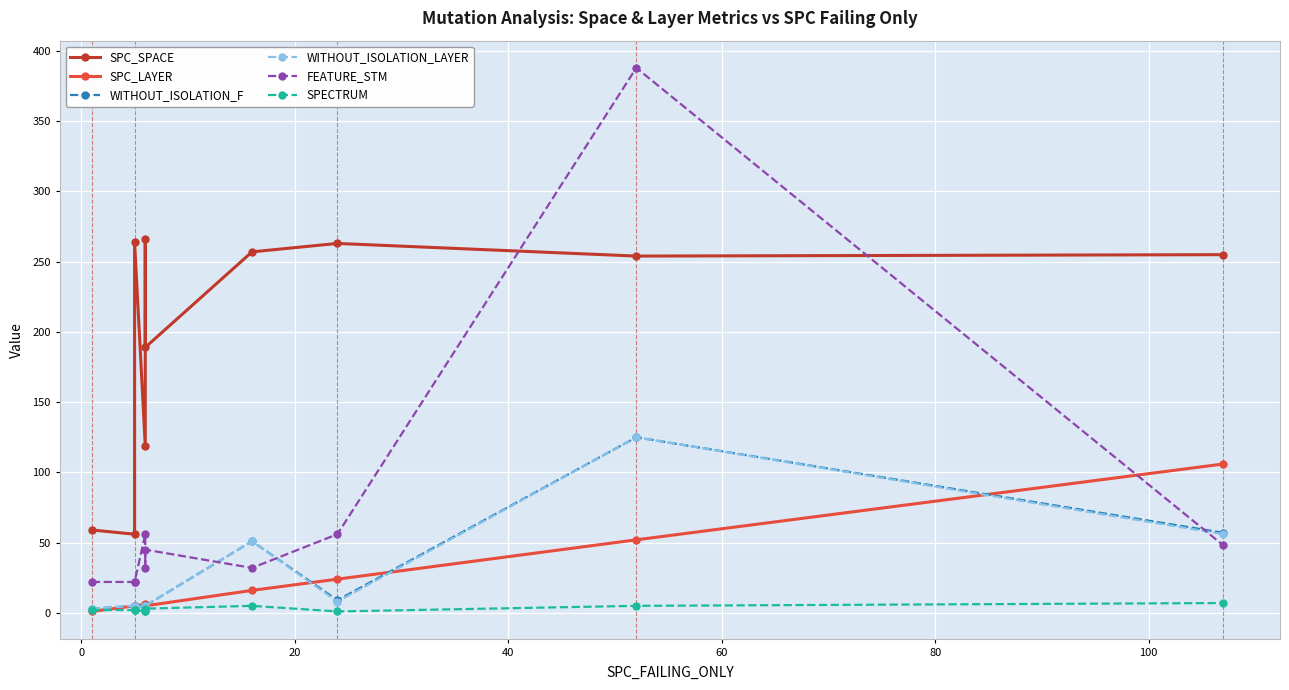

Reading left to right, what are all the values shown in this chart?

SPC_SPACE: 59	56	264	119	266	189	257	263	254	255
SPC_LAYER: 1	5	5	6	5	5	16	24	52	106
WITHOUT_ISOLATION_F: 3	5	4	5	4	5	51	9	125	57
WITHOUT_ISOLATION_LAYER: 3	5	4	5	4	5	51	8	125	56
FEATURE_STM: 22	22	22	56	32	45	32	56	388	48
SPECTRUM: 2	2	2	1	1	3	5	1	5	7